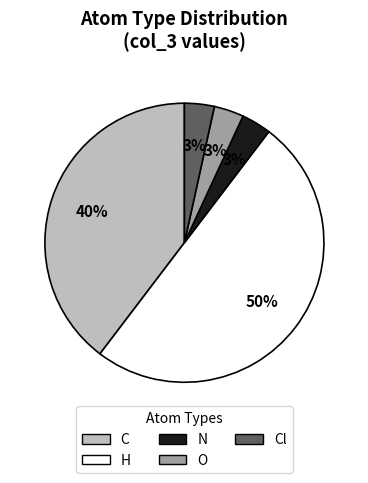

Which has a higher value, Cl or H?

H